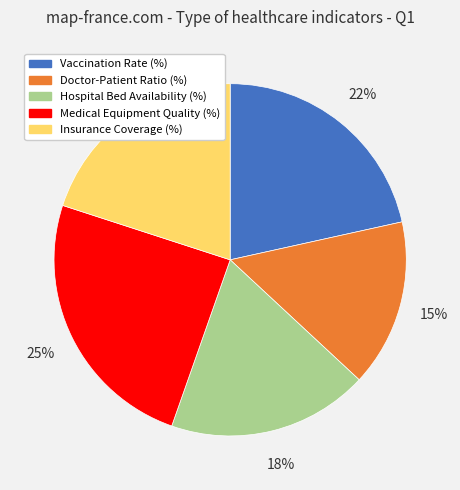

Between Insurance Coverage (%) and Hospital Bed Availability (%), which is larger?

Insurance Coverage (%)